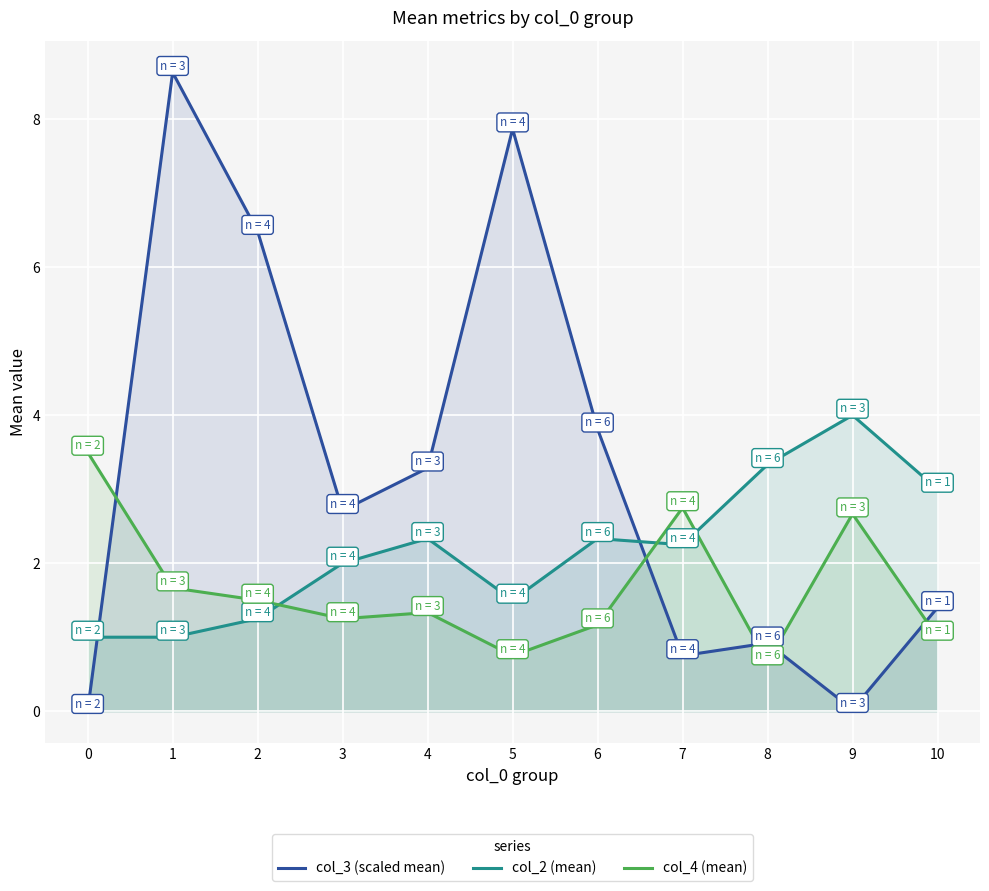

What are all the series names shown in the legend?

col_3 (scaled mean), col_2 (mean), col_4 (mean)